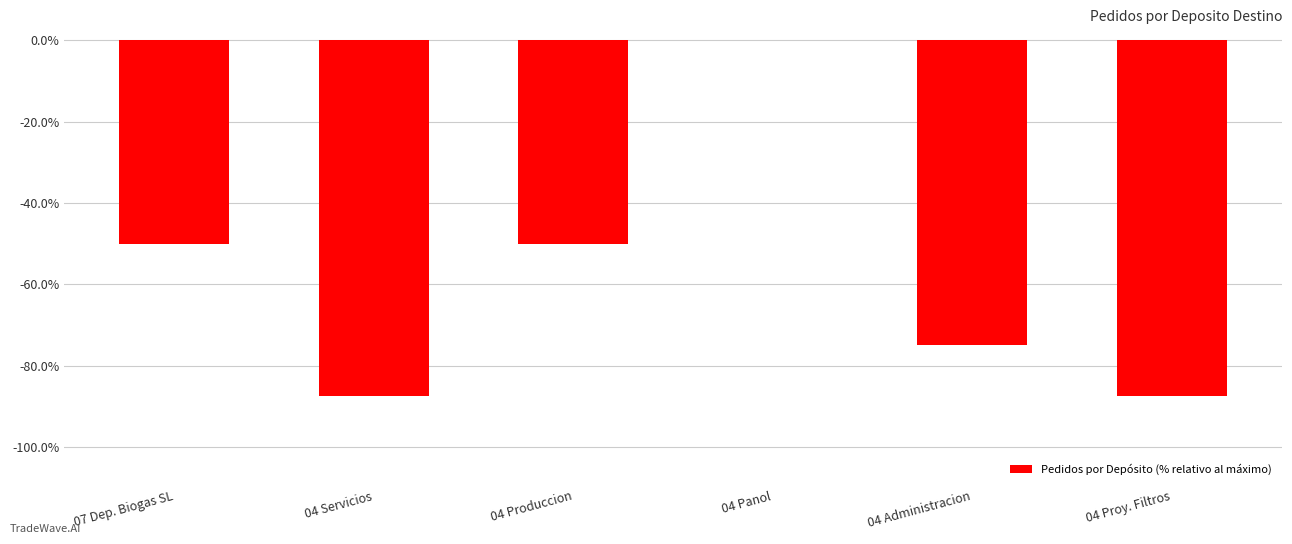

What is the average value?

-0.6